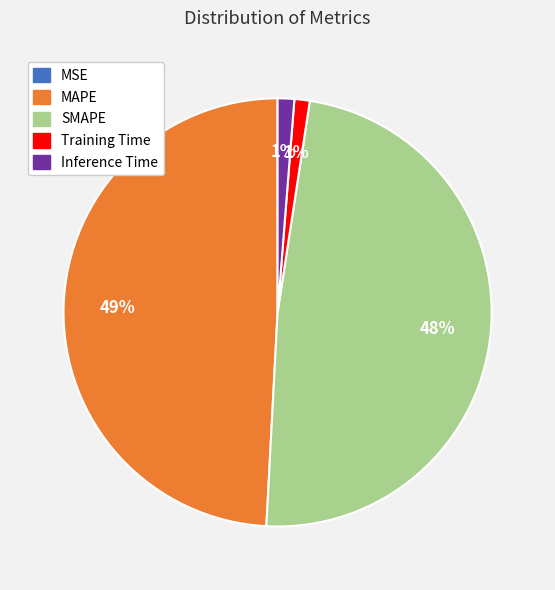

Which category has the biggest portion of the pie?

MAPE